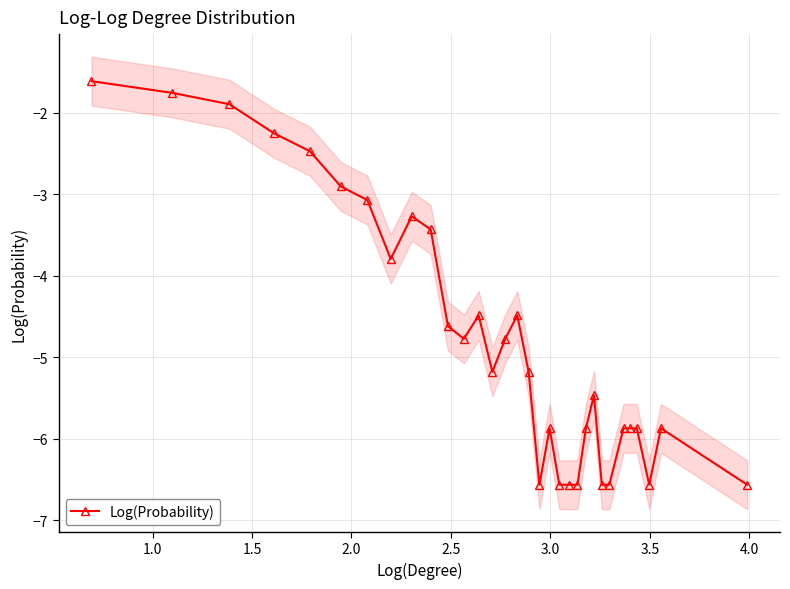

What is the highest value of the Log(Probability) series?

-1.6